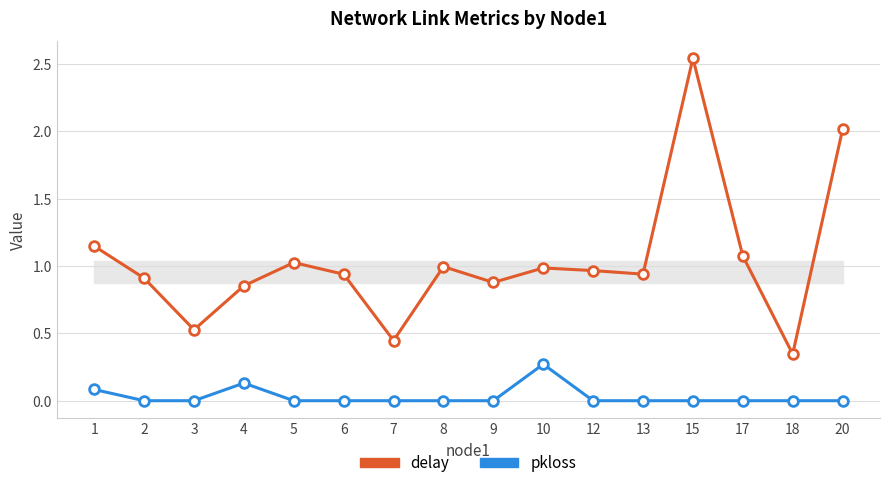

What is the difference between the maximum and minimum values in the delay series?

2.2